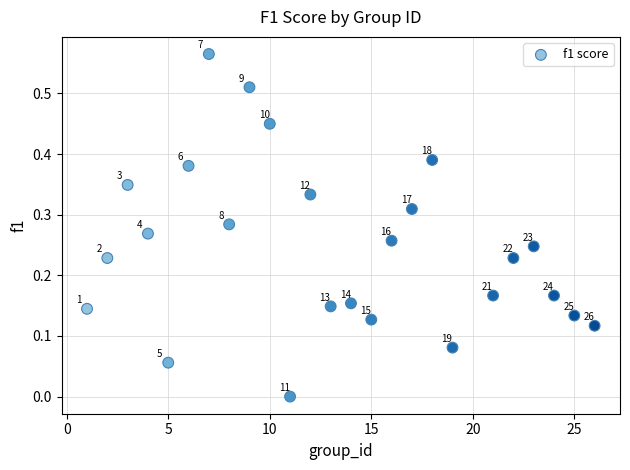

What is the range of X values (max minus min)?

25.0